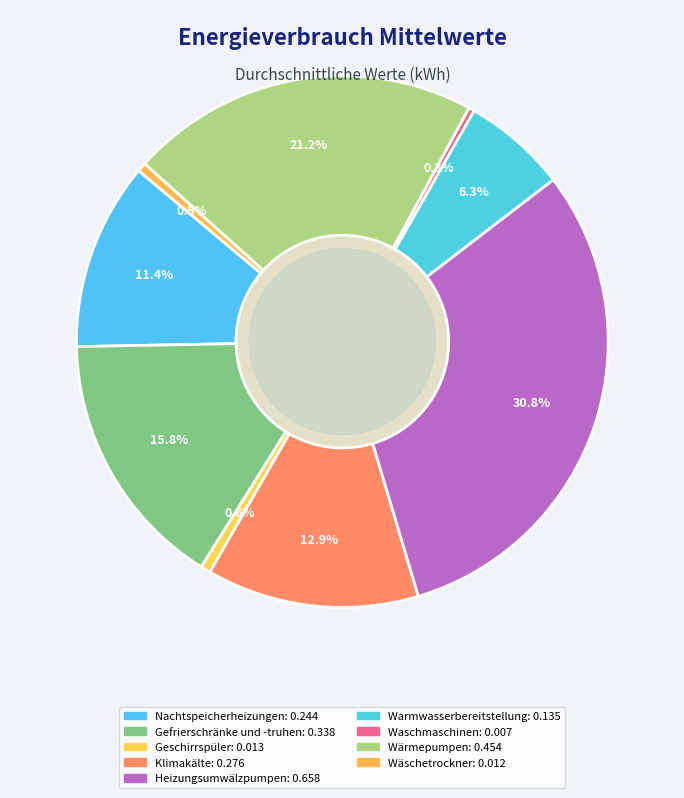

True or false: Wäschetrockner accounts for 1% of the total.

True